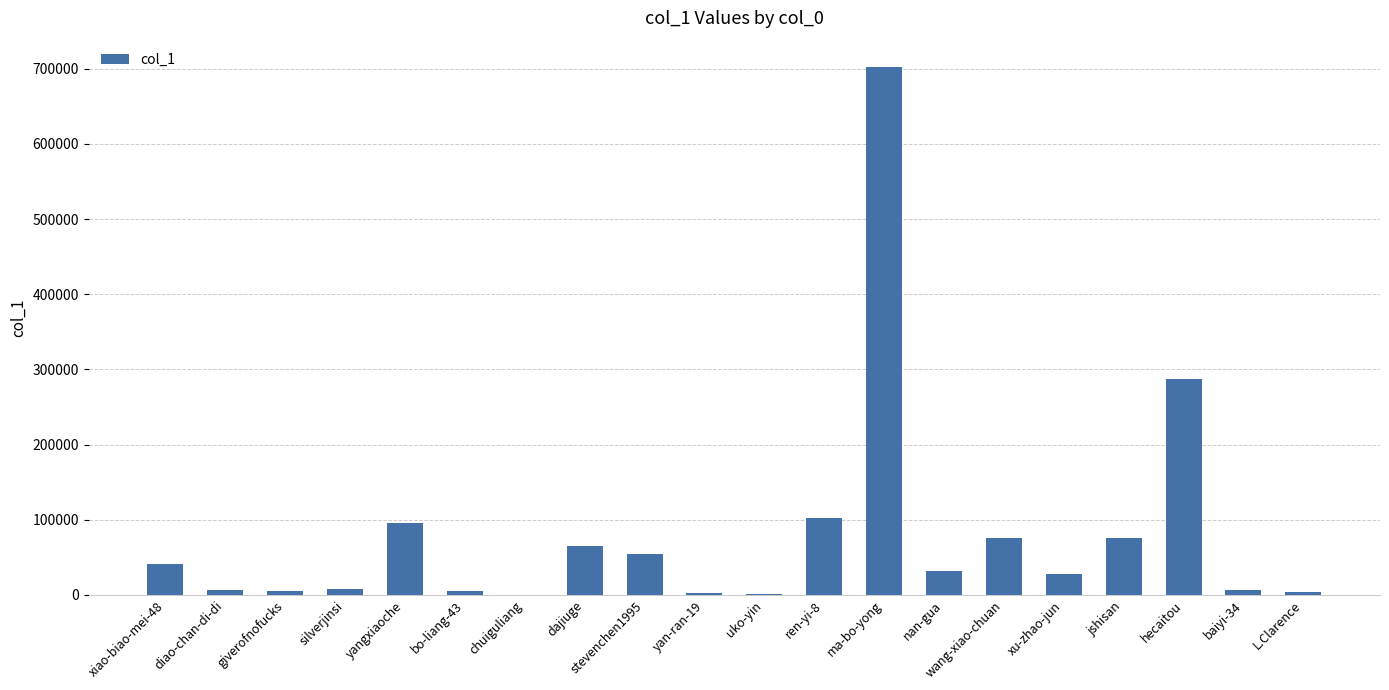

How many distinct data groups are displayed?

1